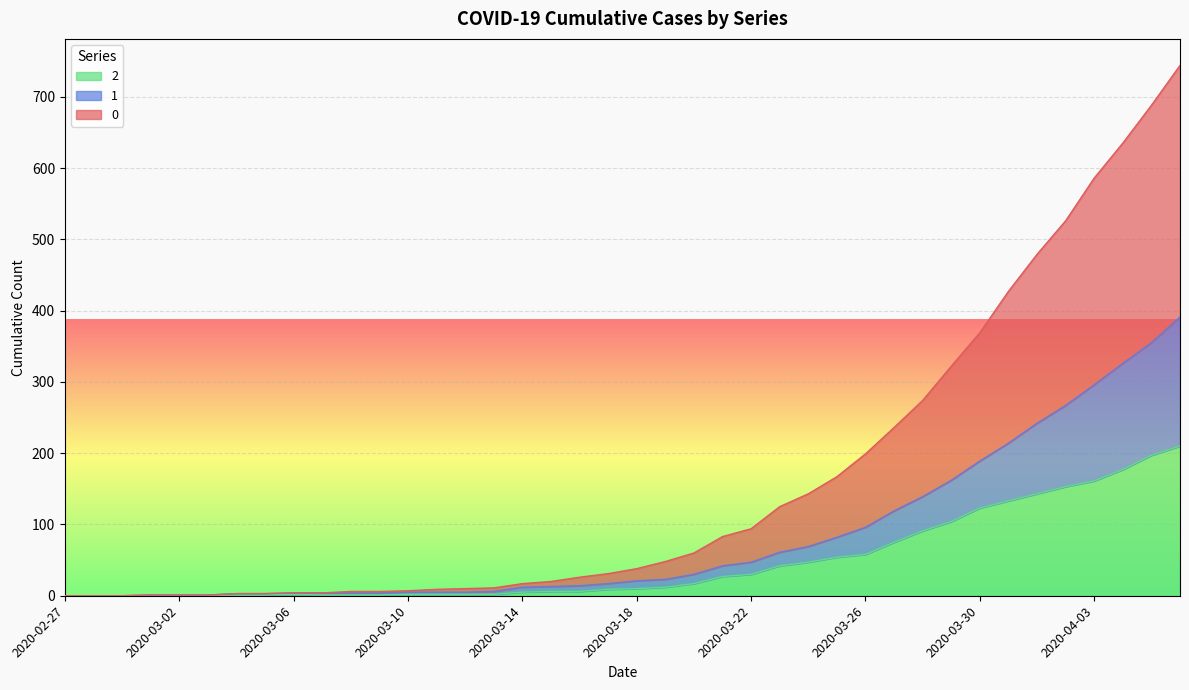

How many data points in 2 are less than 10?

20